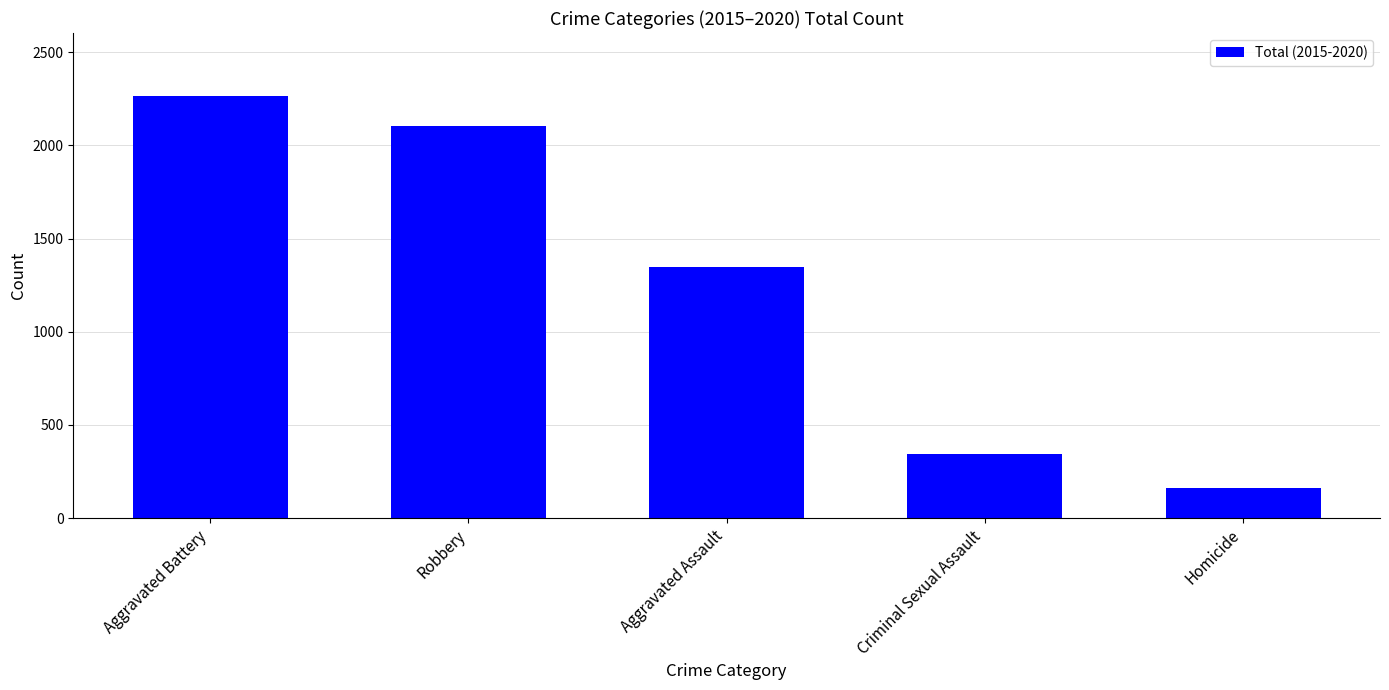

What is the change in value from Aggravated Battery to Homicide?

-2102